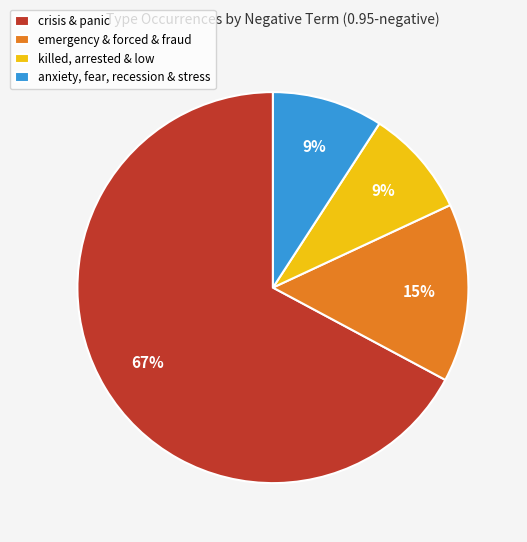

True or false: killed, arrested & low accounts for 9% of the total.

True